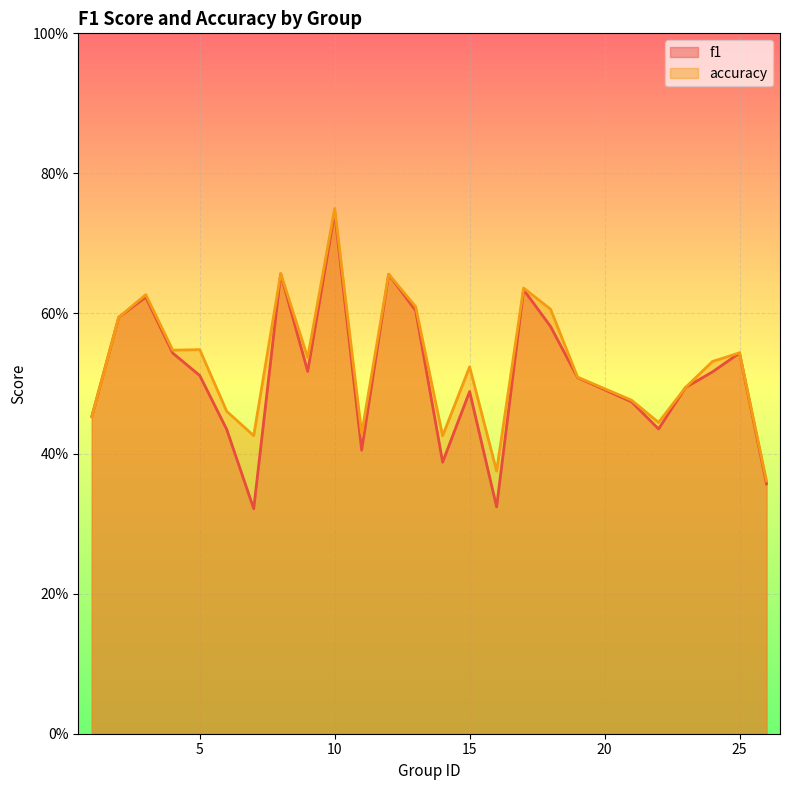

How many series are shown in this chart?

2